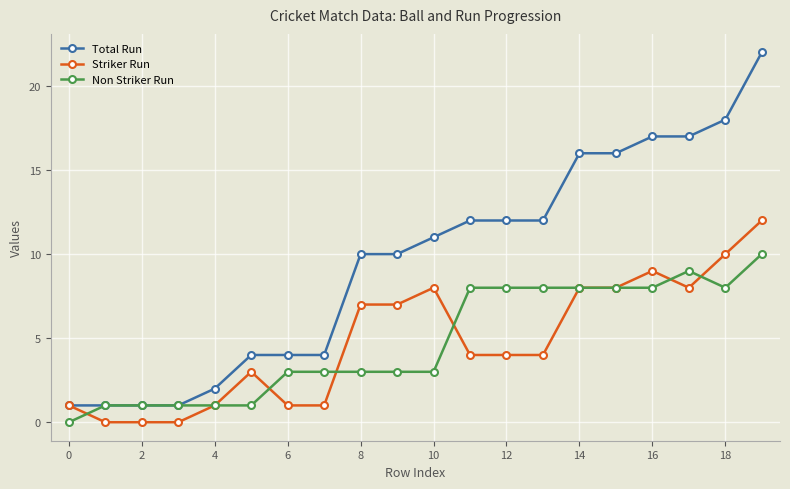

List the series in order of their peak value, lowest first.

Non Striker Run, Striker Run, Total Run